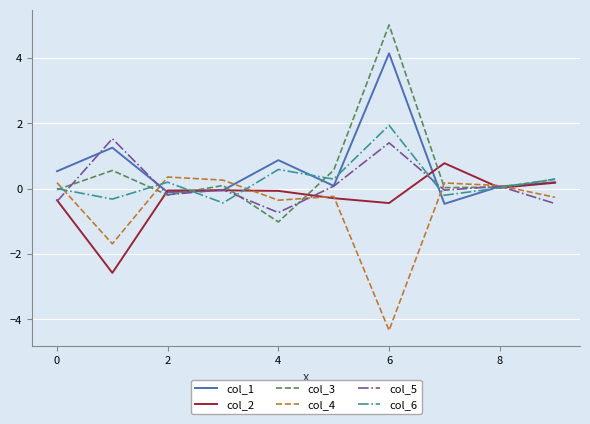

Which series ends up on top after the final intersection of col_1 and col_6?

col_6